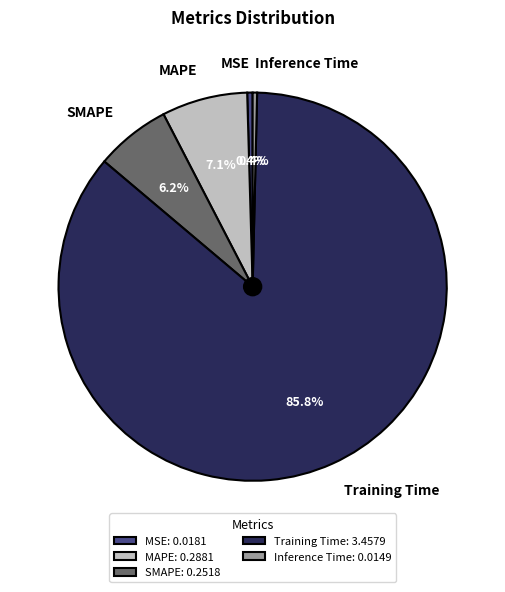

To the nearest percent, what is the difference between the largest and smallest slice percentages?

85%